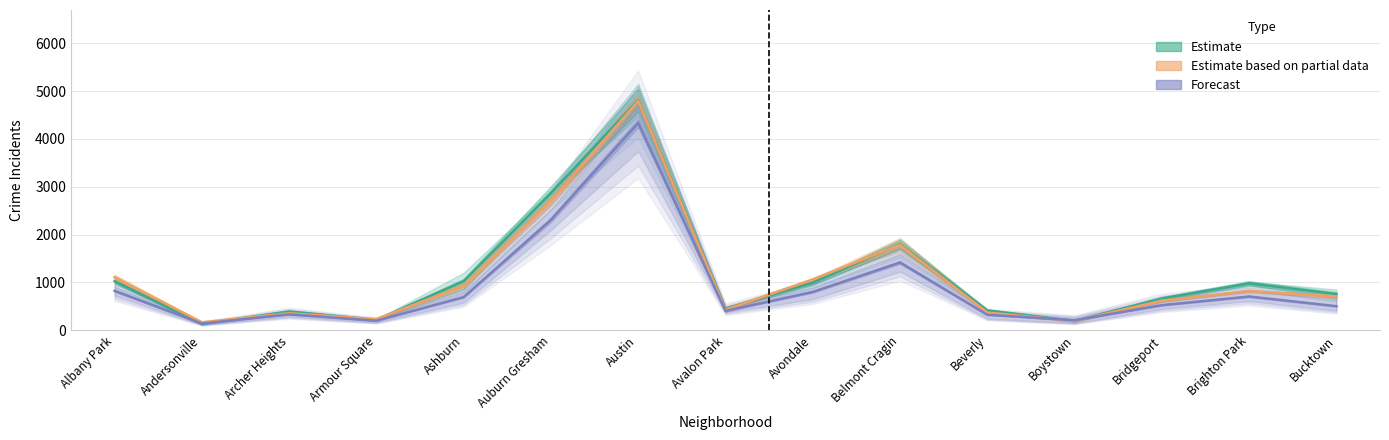

How many series are shown in this chart?

3